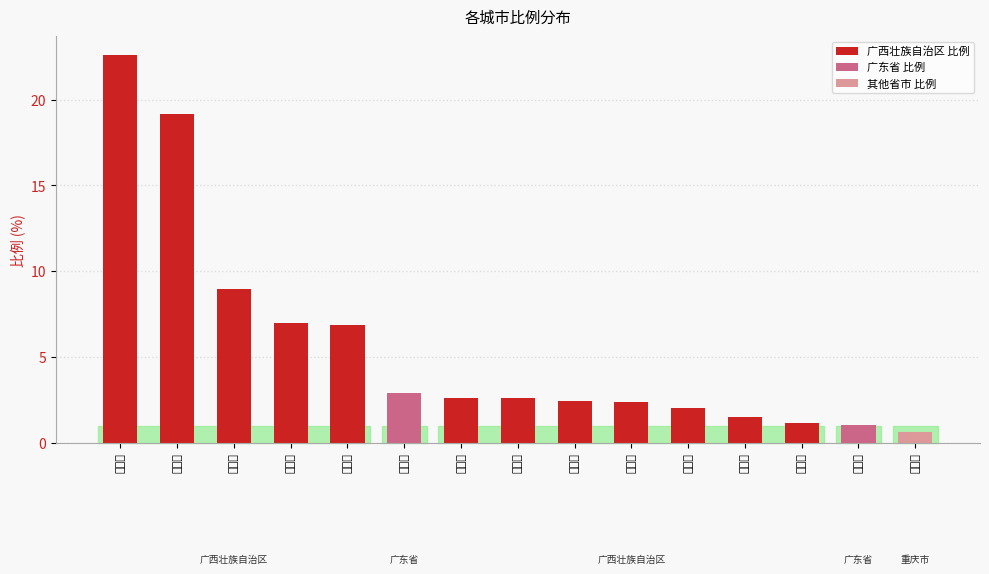

Does the chart contain any negative values?

No